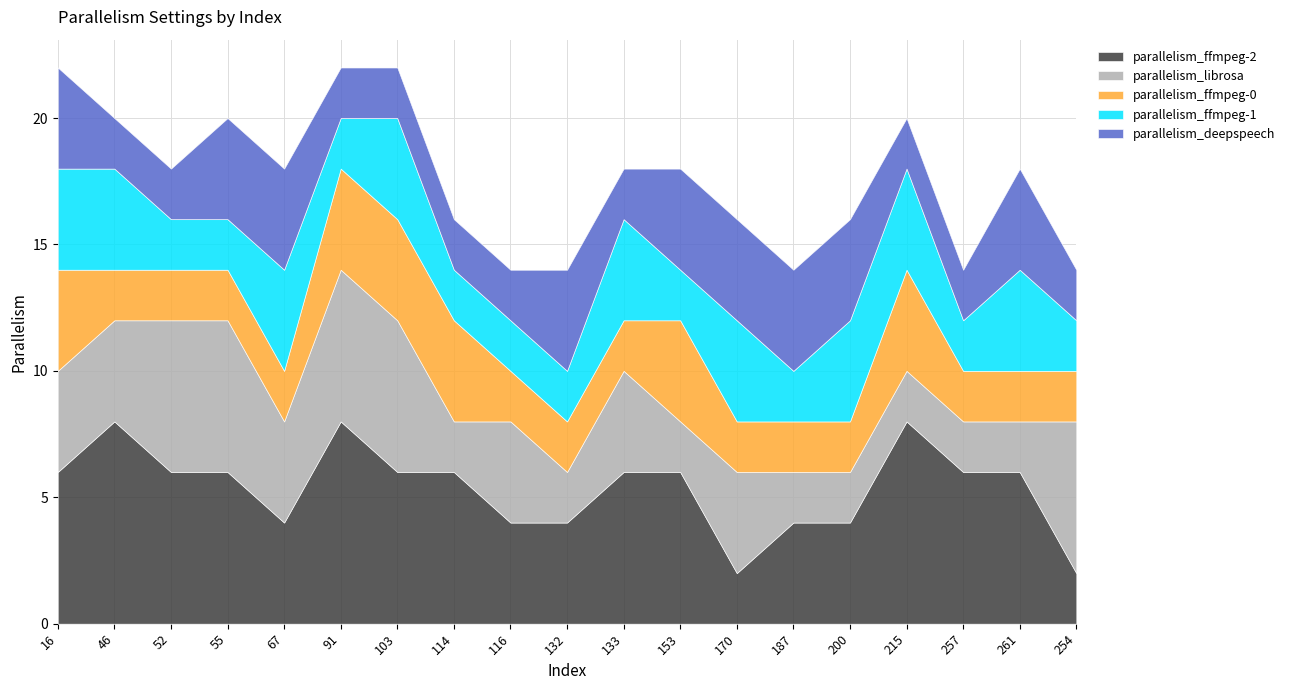

True or false: parallelism_ffmpeg-1 and parallelism_ffmpeg-0 intersect in this chart.

True